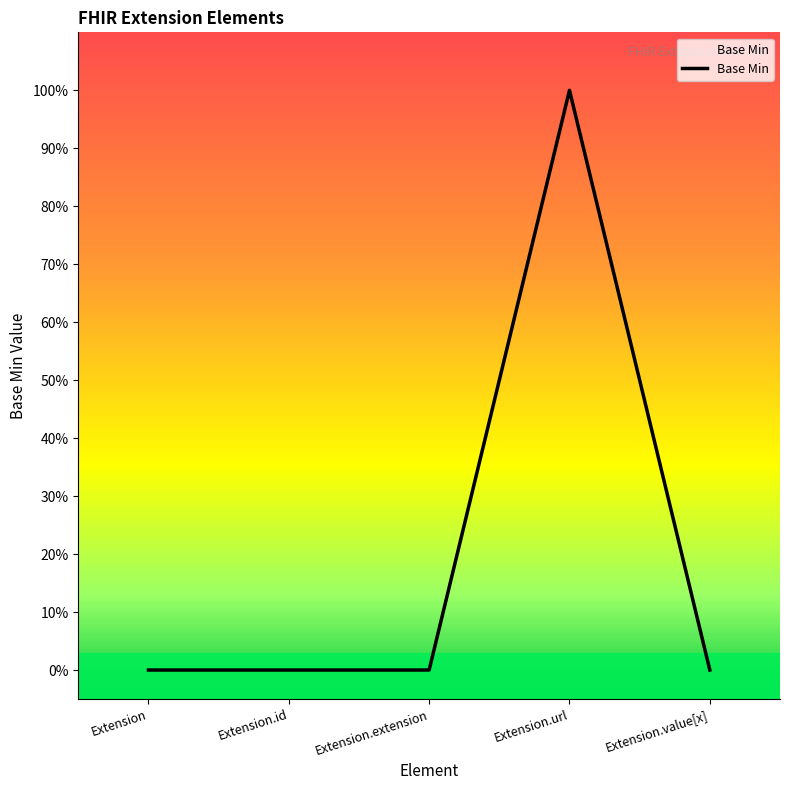

Is this an area chart (filled region under the line)?

Yes